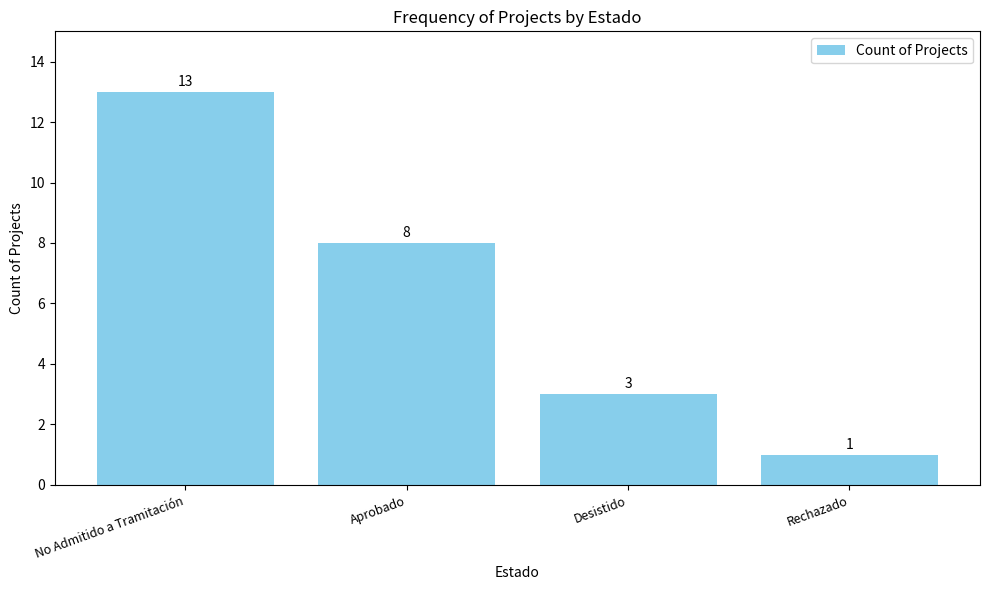

What is the difference between the values at No Admitido a Tramitación and Rechazado?

12